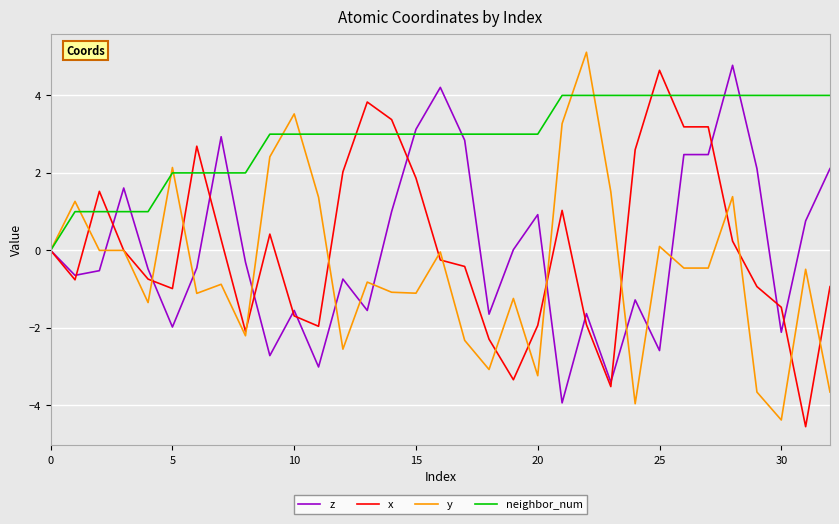

What are all the series names shown in the legend?

z, x, y, neighbor_num